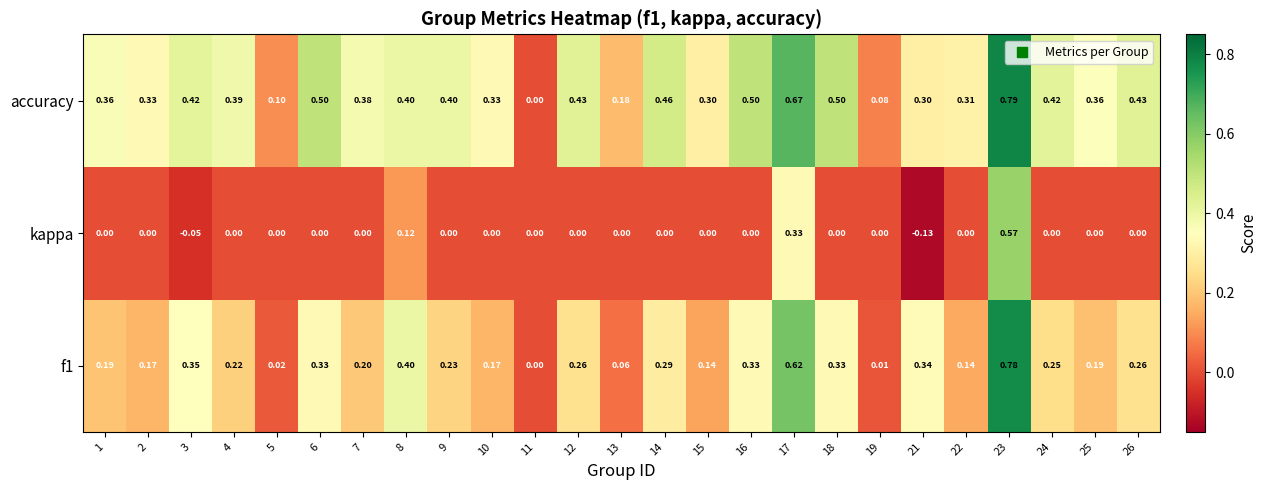

How many series are shown in this chart?

3